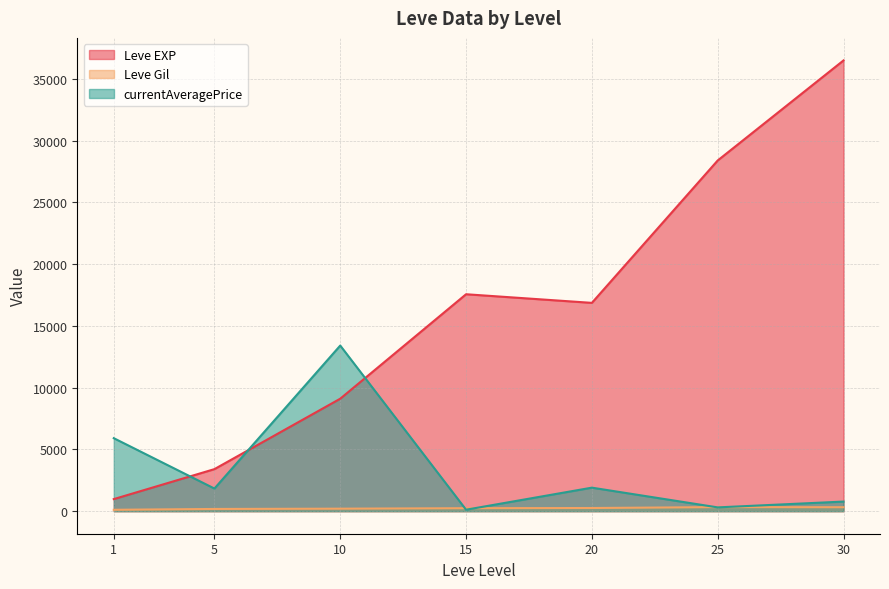

Read the Leve EXP value at 1.

977.5